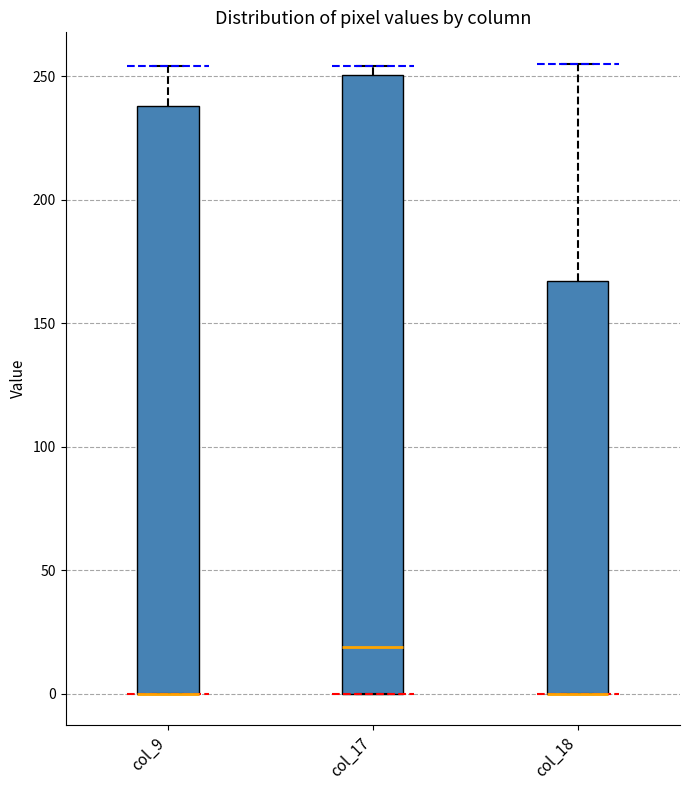

Reading left to right, read every box against the y-axis: the position of its median line, the range the box covers, and the ends of its whiskers. The values are not printed on the chart, so give them approximately, as read against the axis.

col_9: median 0 (drawn on the box's lower edge), box 0 to 240, whiskers 0 to 255
col_17: median 20, box 0 to 250, whiskers 0 to 255
col_18: median 0 (drawn on the box's lower edge), box 0 to 165, whiskers 0 to 255